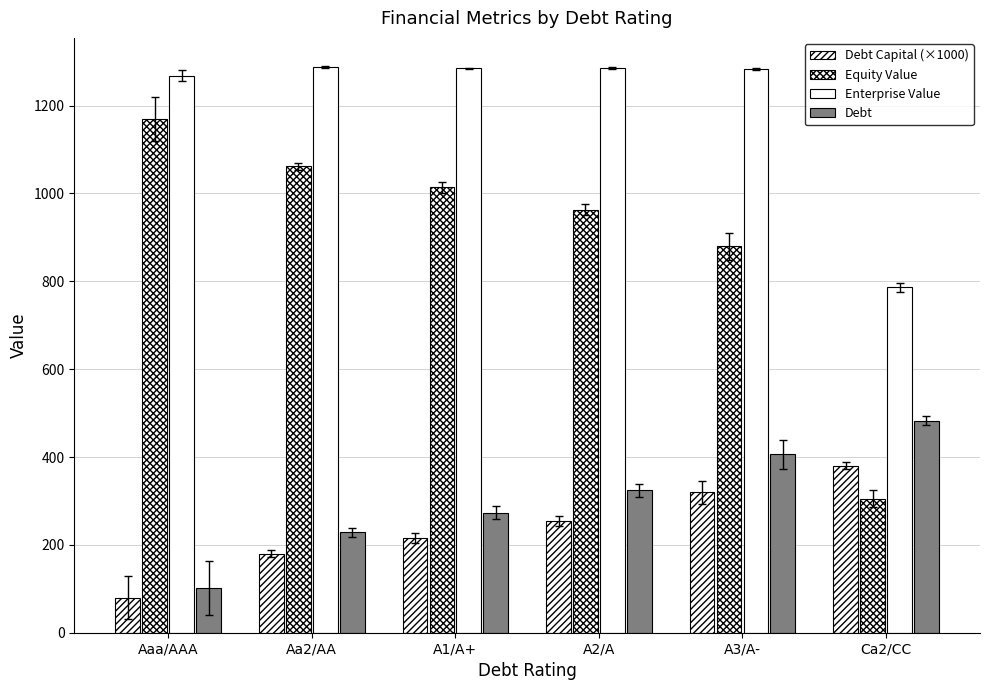

How many series are shown in this chart?

4